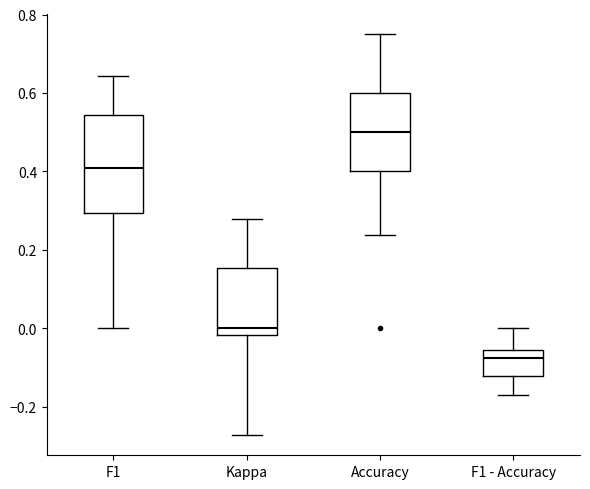

Reading left to right, read every box against the y-axis: the position of its median line, the range the box covers, and the ends of its whiskers. The values are not printed on the chart, so give them approximately, as read against the axis.

F1: median 0.40, box 0.30 to 0.54, whiskers 0.00 to 0.64
Kappa: median 0.00, box -0.02 to 0.16, whiskers -0.28 to 0.28
Accuracy: median 0.50, box 0.40 to 0.60, whiskers 0.24 to 0.76
F1 - Accuracy: median -0.08, box -0.12 to -0.06, whiskers -0.18 to 0.00